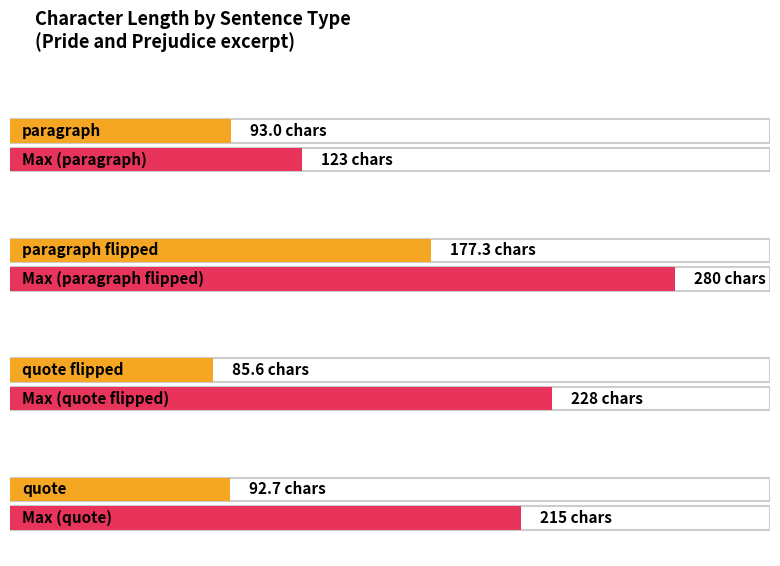

Which category has the highest value across all series?

paragraph flipped